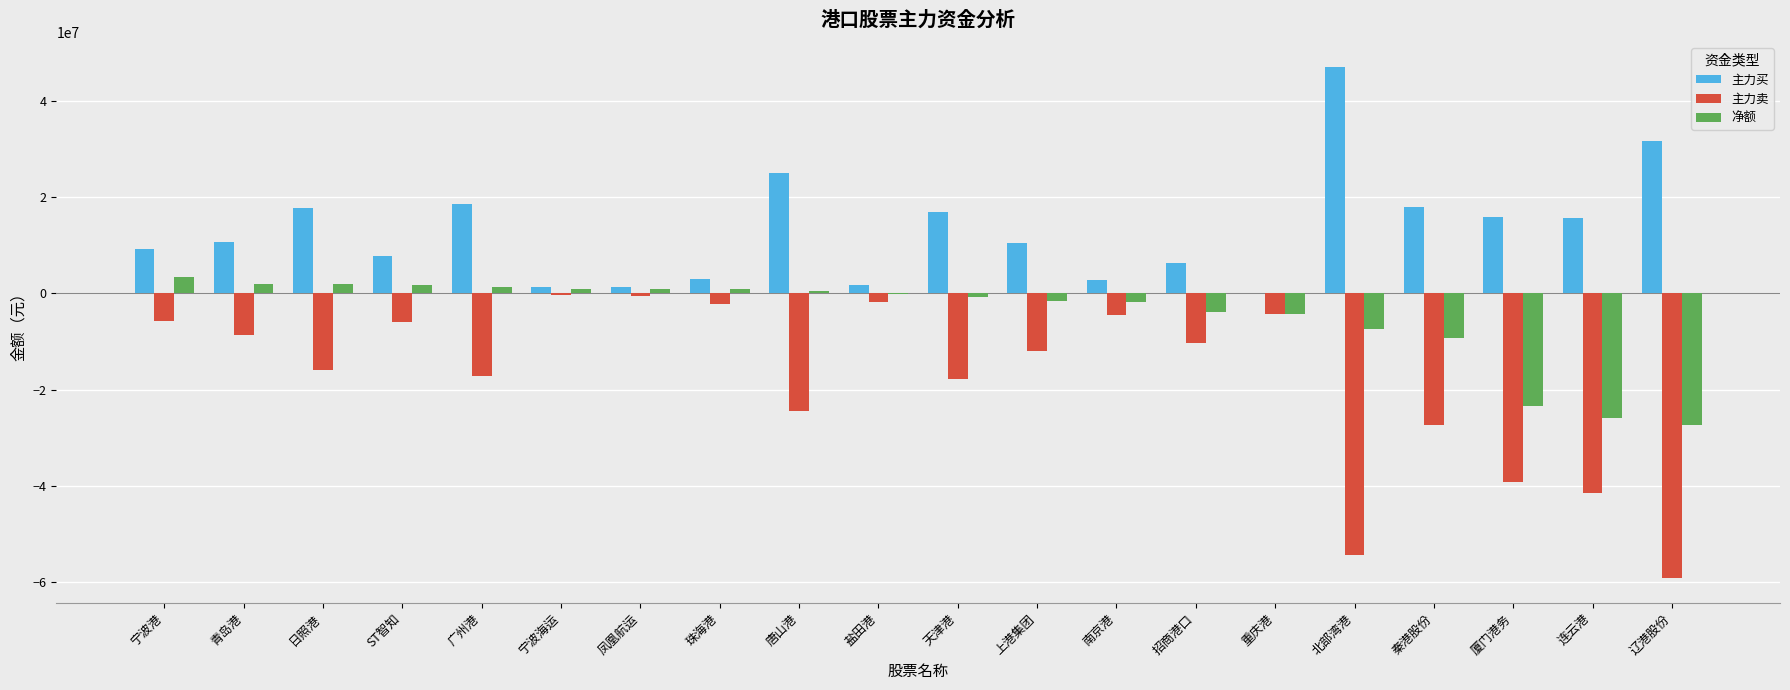

Is the value of 主力卖 at 连云港 greater than the value of 主力买 at 北部湾港?

No